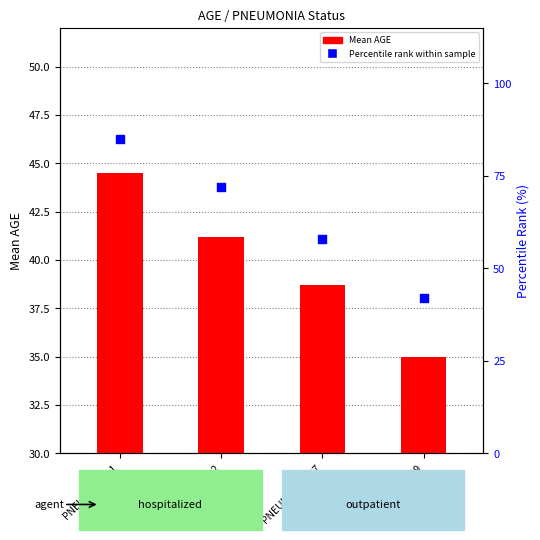

Is the value of Percentile rank within sample at PNEUMONIA=2 greater than the value of Mean AGE at PNEUMONIA=97?

Yes